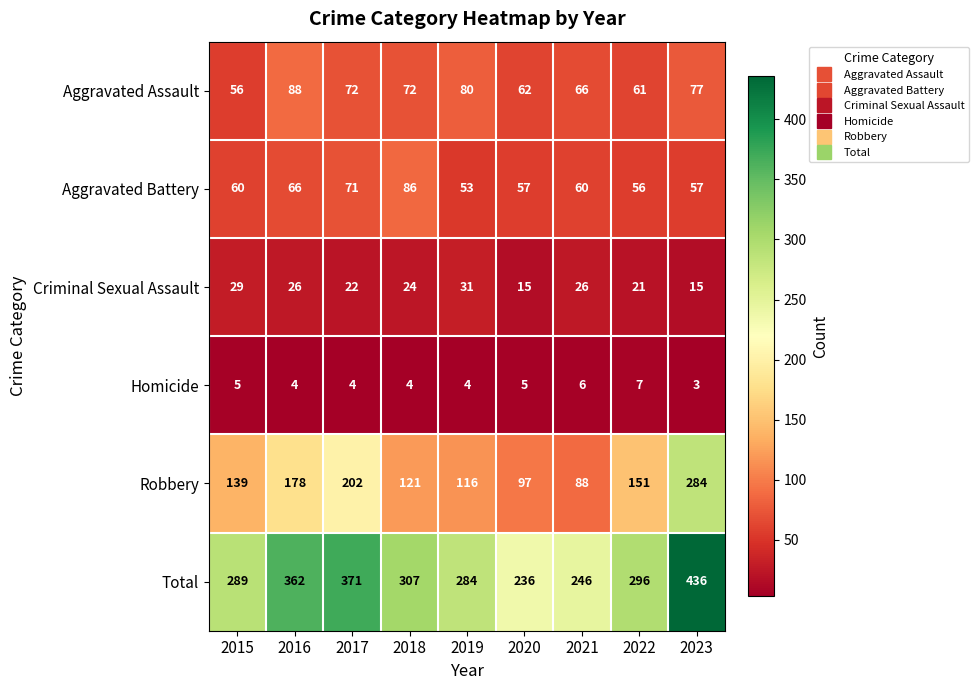

What is the average value of the Homicide series?

5